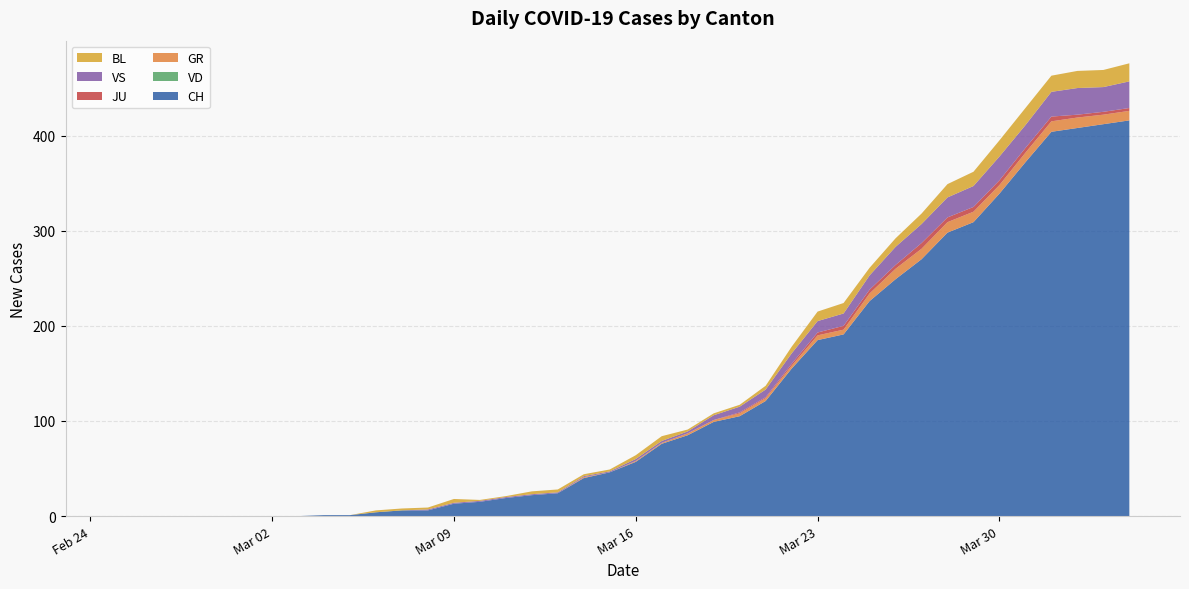

Reading left to right, extract all data points from this chart.

CH: 0	0	0	0	0	0	0	0	1	1	4	6	6	13	15	19	22	24	40	46	57	76	85	99	105	121	155	185	191	226	249	270	298	309	339	372	404	408	412	416
VD: 0	0	0	0	0	0	0	0	0	0	0	0	0	0	0	0	0	0	0	0	0	0	0	0	0	0	0	0	0	0	0	0	0	0	0	0	0	0	0	0
GR: 0	0	0	0	0	0	0	0	0	0	0	0	0	0	0	0	0	0	1	0	1	1	2	2	3	3	3	5	5	8	11	11	11	11	9	10	11	11	10	10
JU: 0	0	0	0	0	0	0	0	0	0	0	0	0	0	0	0	0	0	0	0	0	0	0	0	1	1	2	3	4	4	4	6	5	5	5	5	5	3	3	3
VS: 0	0	0	0	0	0	0	0	0	0	0	0	1	1	1	1	1	1	1	1	2	2	2	5	6	8	11	12	13	15	19	20	21	22	25	24	26	28	26	28
BL: 0	0	0	0	0	0	0	0	0	0	2	2	2	4	1	1	3	3	2	2	4	5	2	2	2	4	7	10	11	8	9	11	14	15	17	18	17	18	18	19